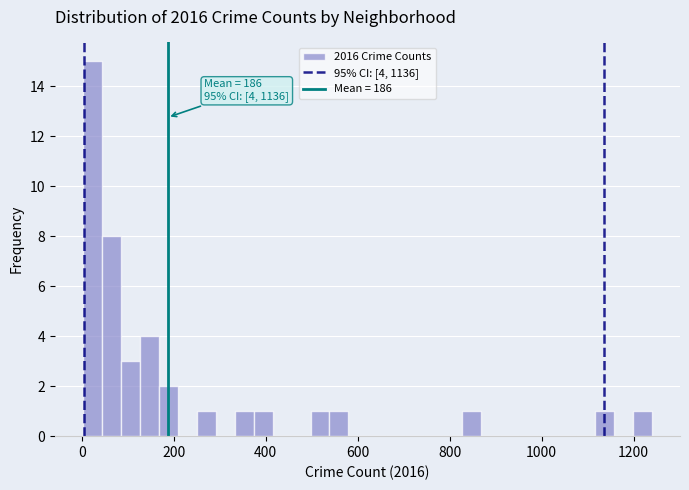

Read against the x-axis, roughly where is the centre of the tallest bar?

20